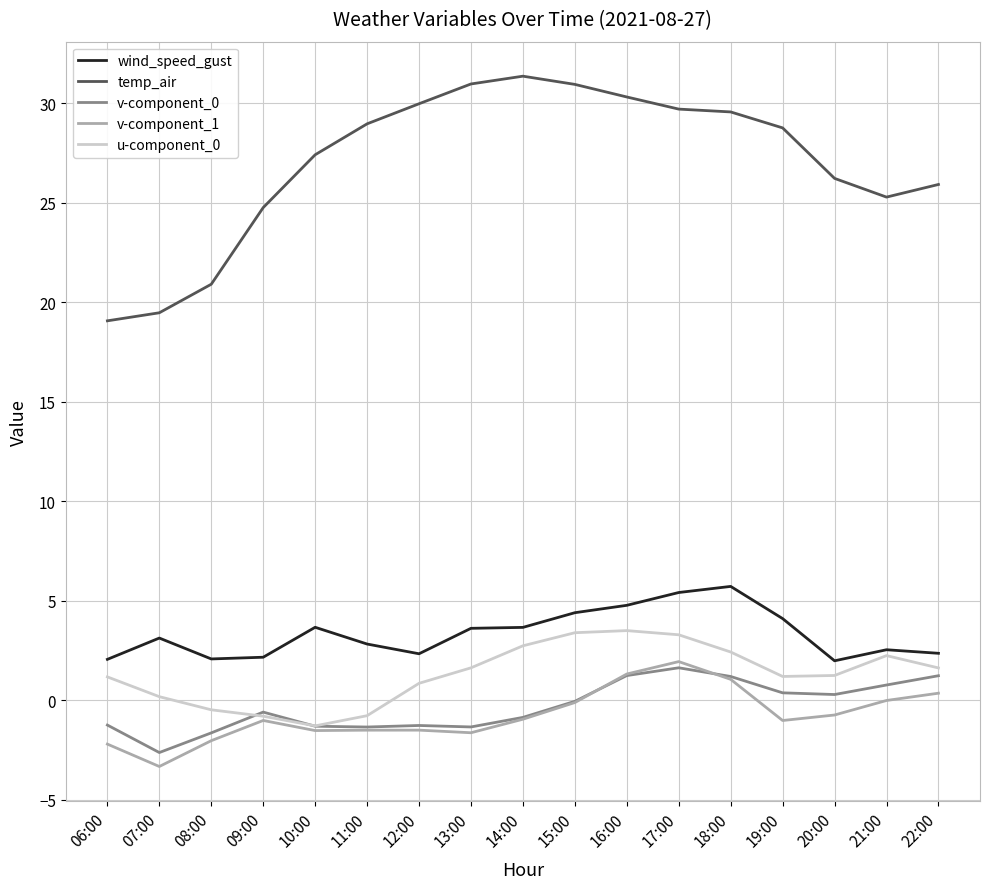

The value of wind_speed_gust at 14:00 is 3.7. True or false?

True